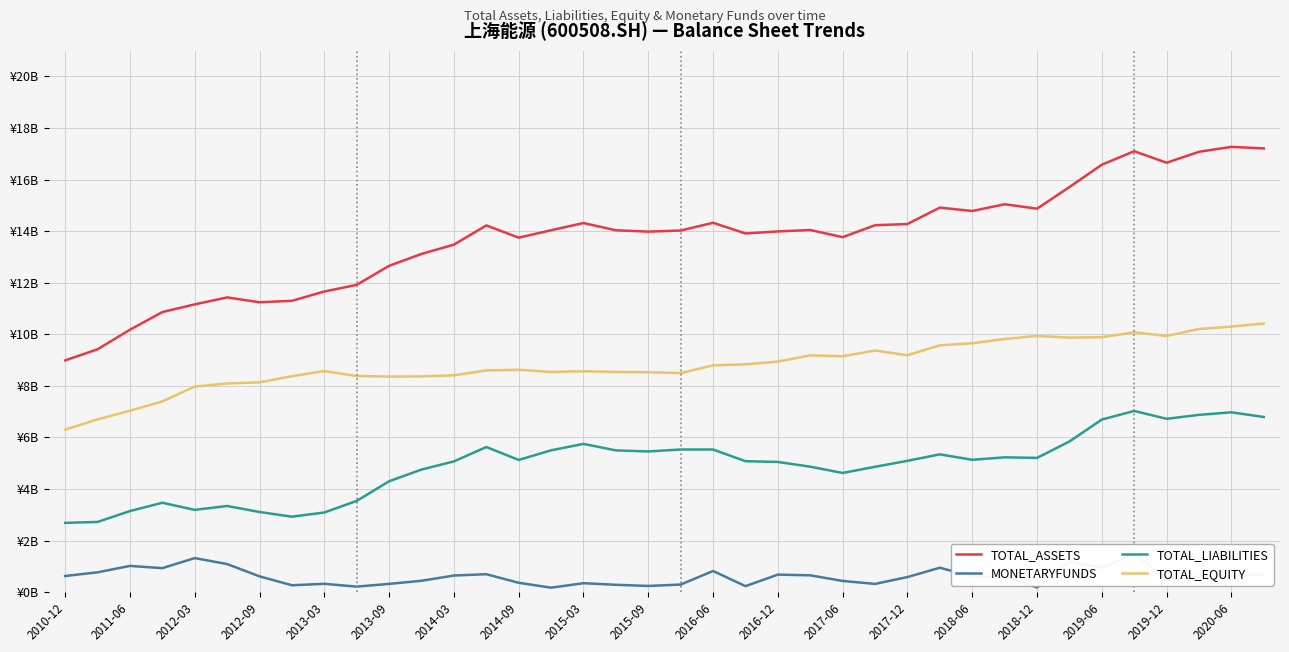

Which series changed the most between 19 and 29?

TOTAL_EQUITY